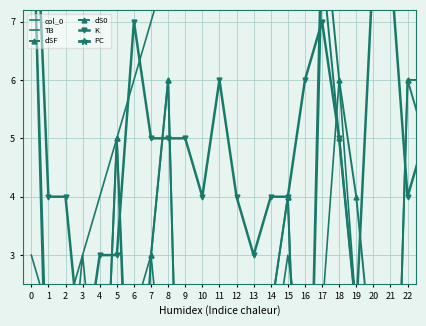

How many values in dSF are above zero?

25